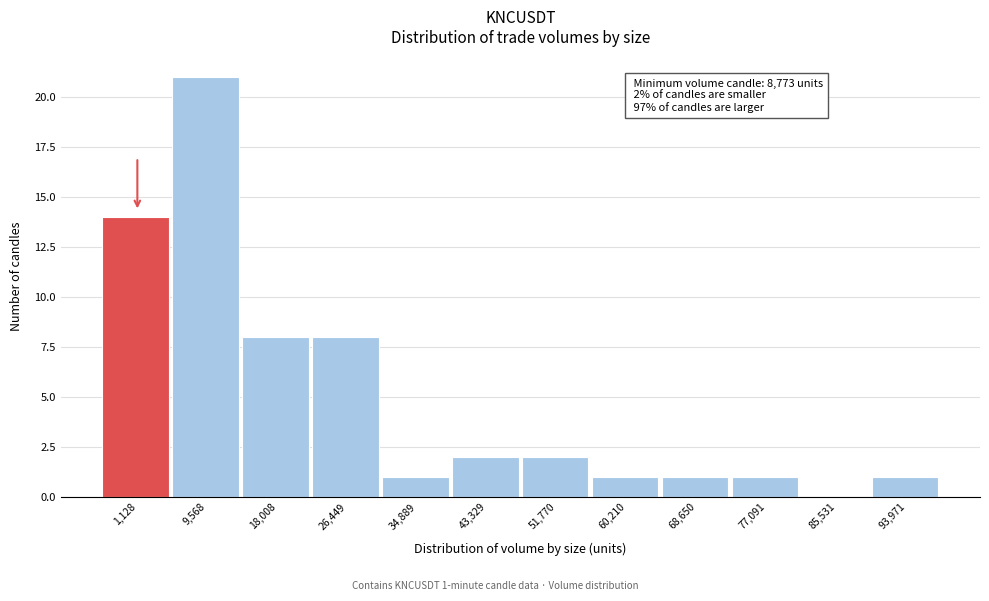

Reading right to left, what are all the values shown in this chart?

93,971=1	85,531=0	77,091=1	68,650=1	60,210=1	51,770=2	43,329=2	34,889=1	26,449=8	18,008=8	9,568=21	1,128=14